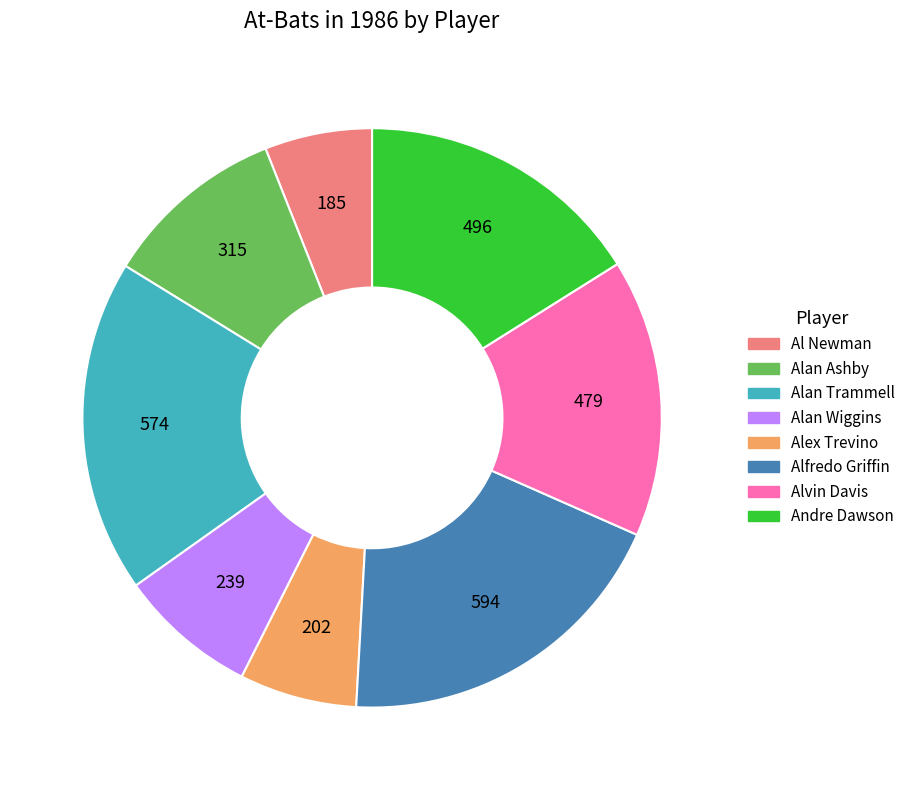

Which has a higher value, Alan Trammell or Alan Wiggins?

Alan Trammell